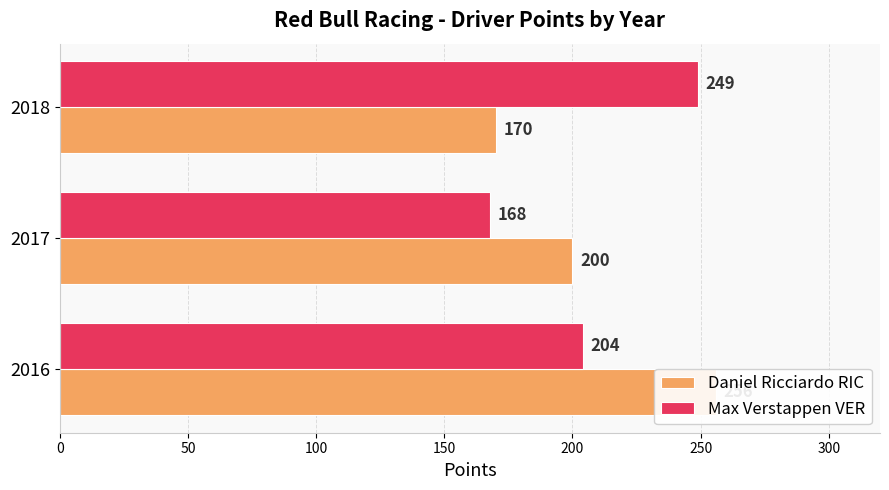

Which series changed the most between 2016 and 2017?

Daniel Ricciardo RIC